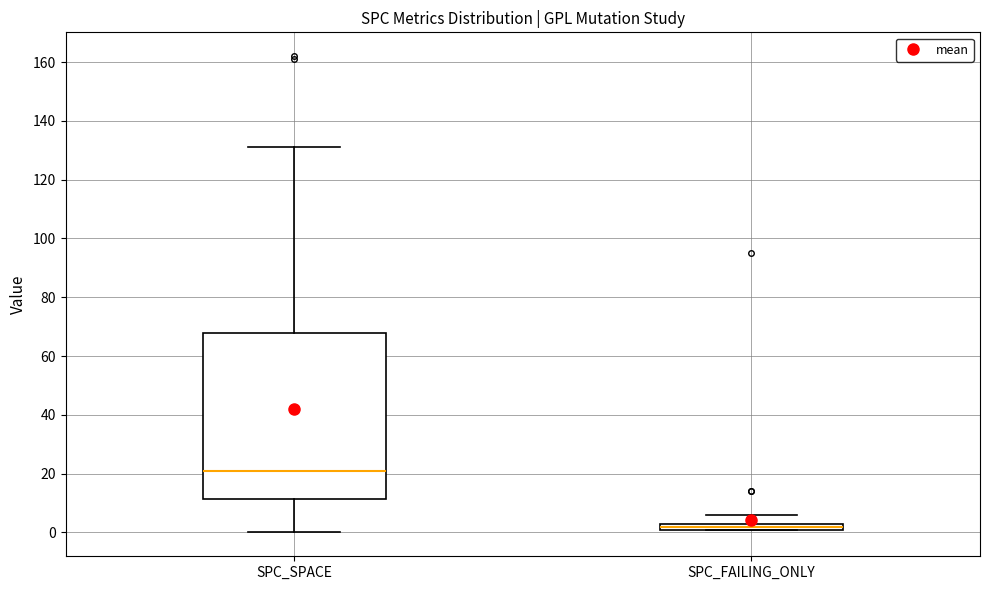

Comparing the boxes themselves (not the whiskers), which one is the tallest?

SPC_SPACE